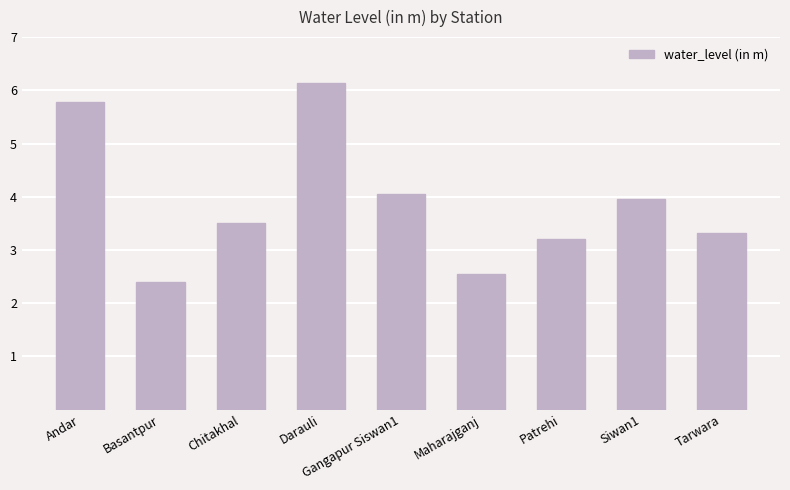

The chart shows a value of 3.9 at Basantpur. True or false?

False